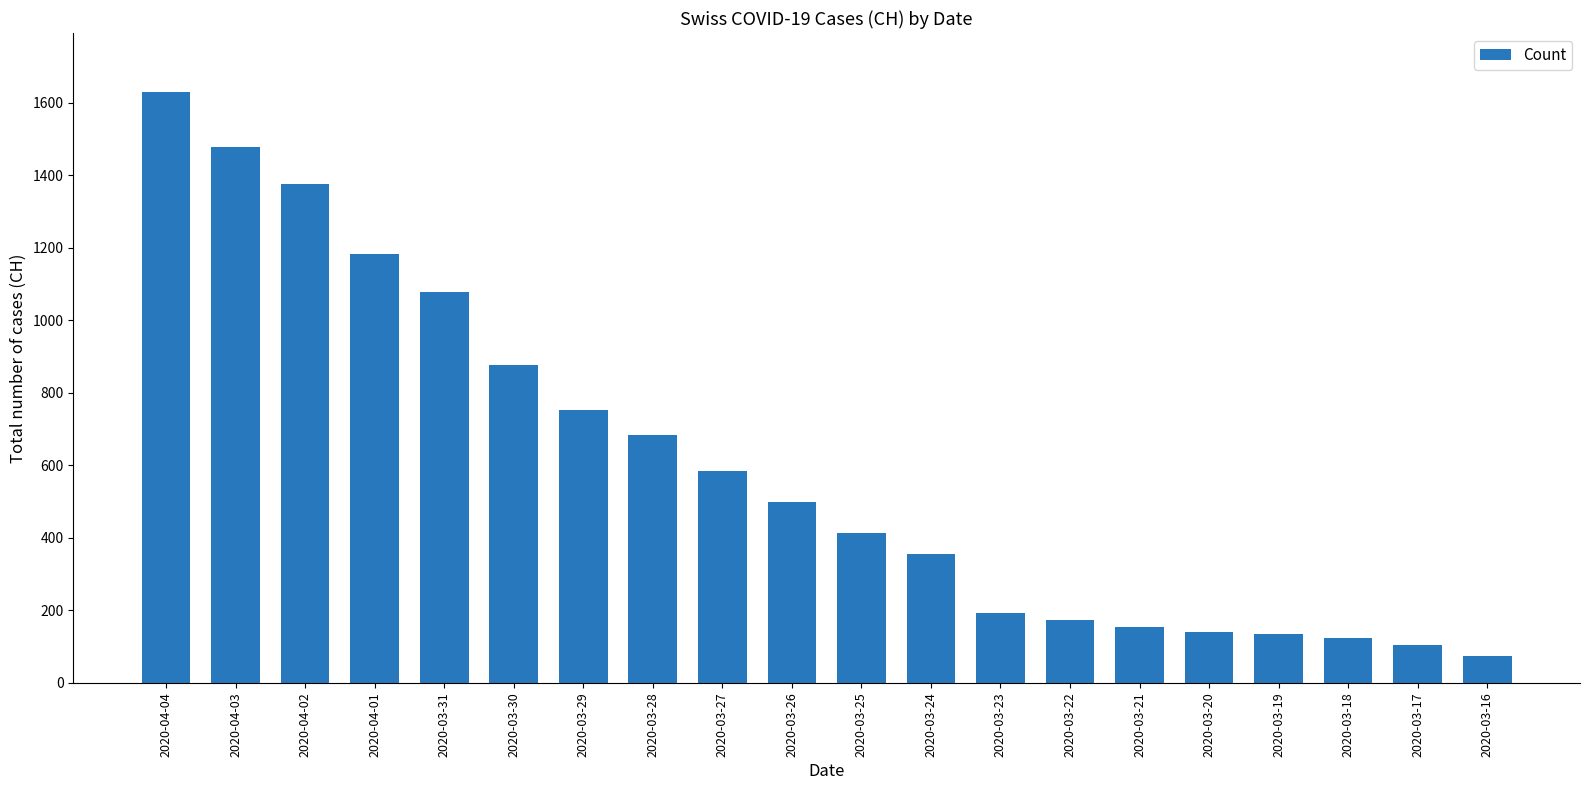

What is the maximum value shown in the chart?

1630